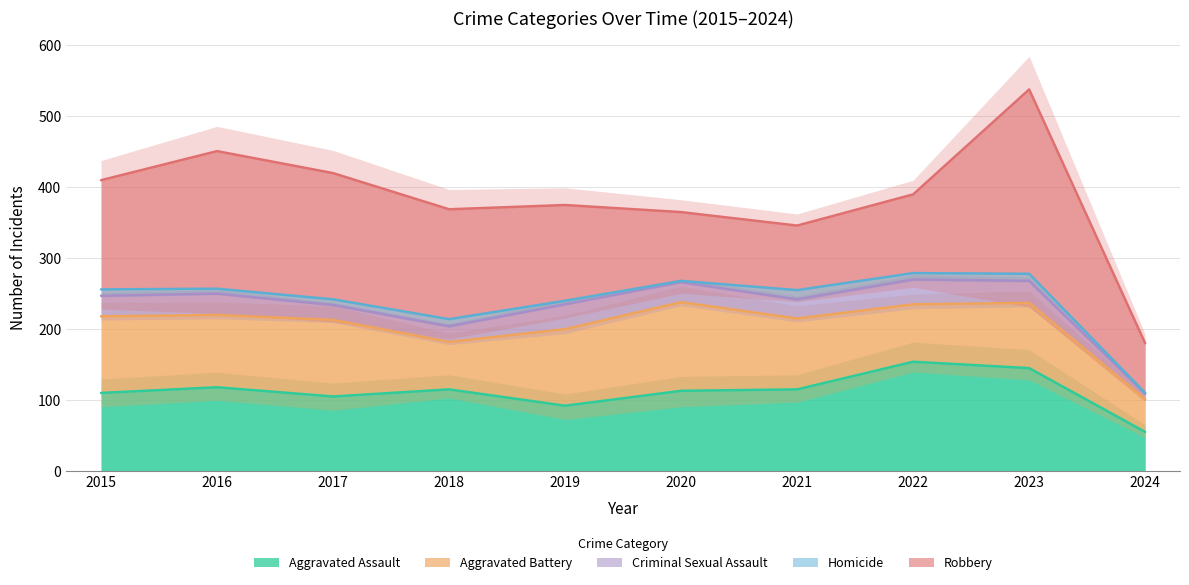

Which series has the widest spread of values?

Robbery